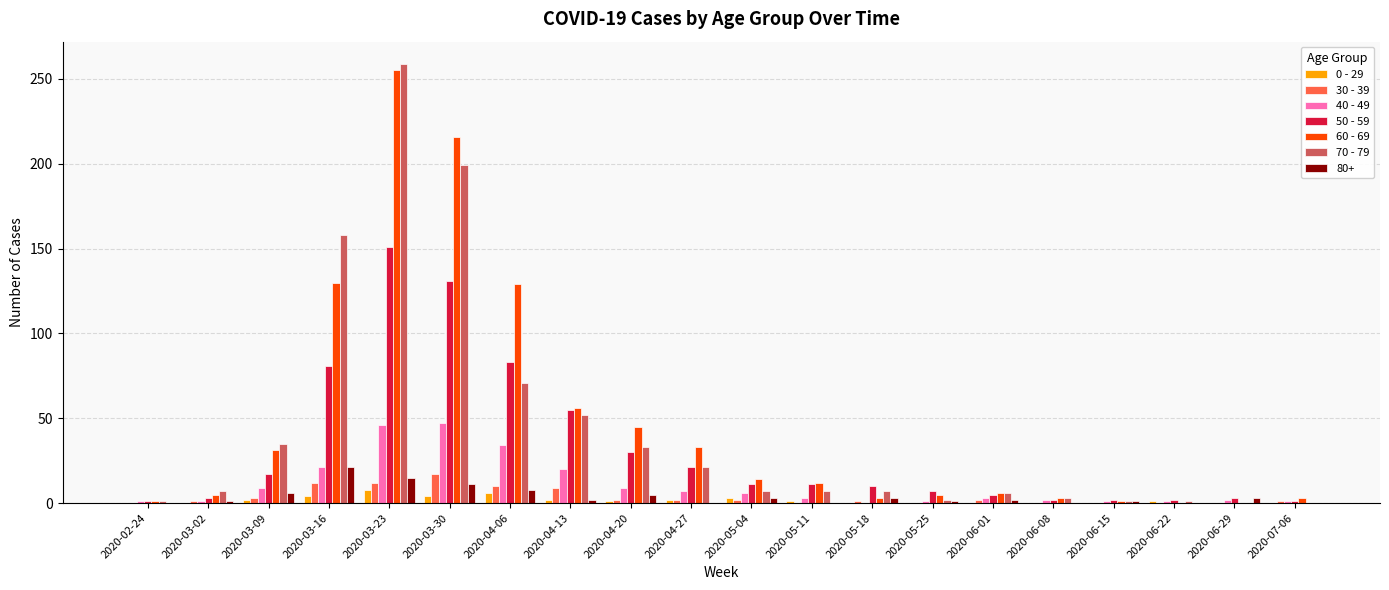

At which category is the sum across all series the highest?

2020-03-23